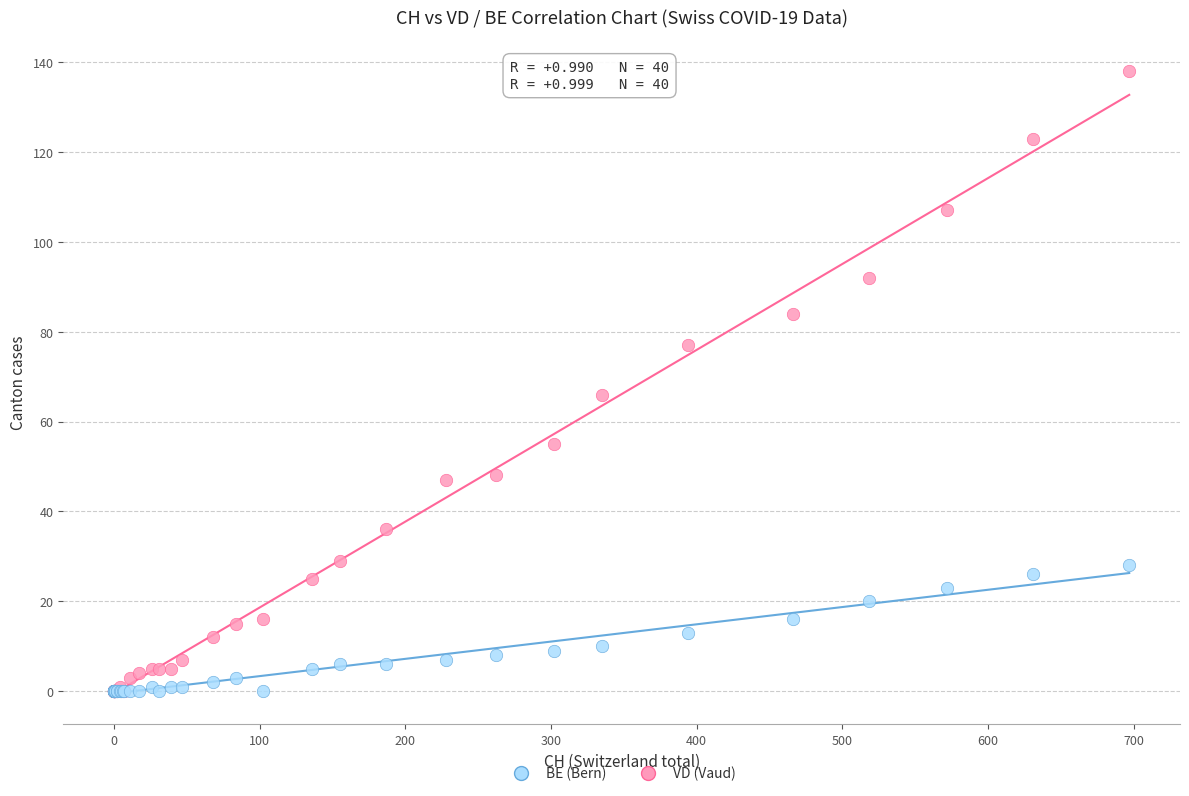

Across all series, what Y value is closest to 69?

66